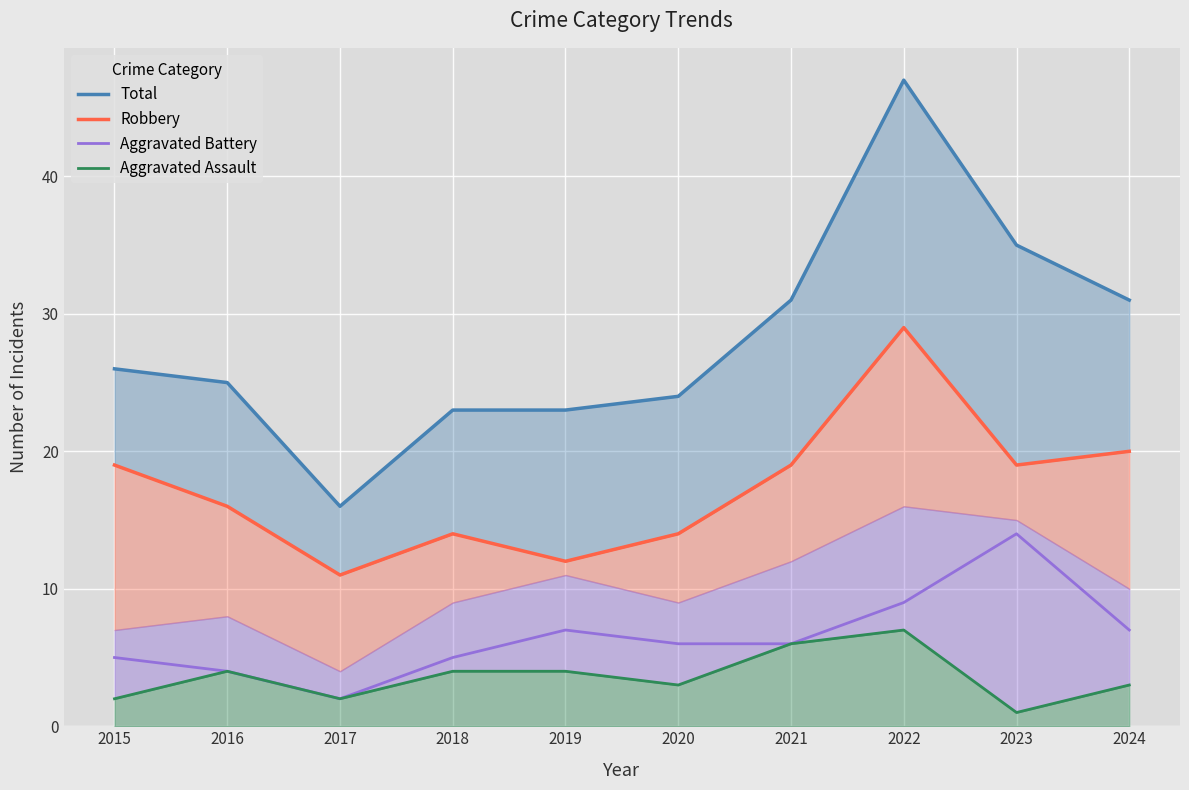

What is the difference between the Aggravated Assault values at 2015 and 2016?

2